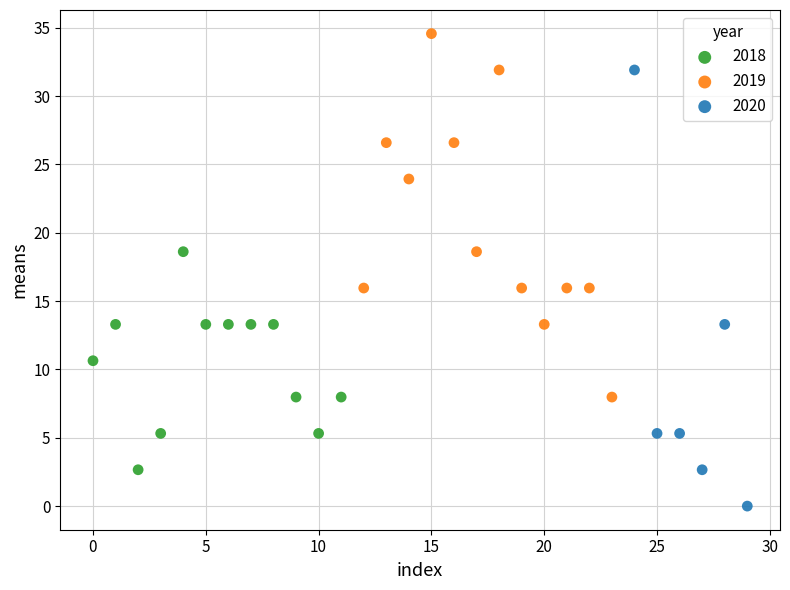

What are all the series names shown in the legend?

2018, 2019, 2020